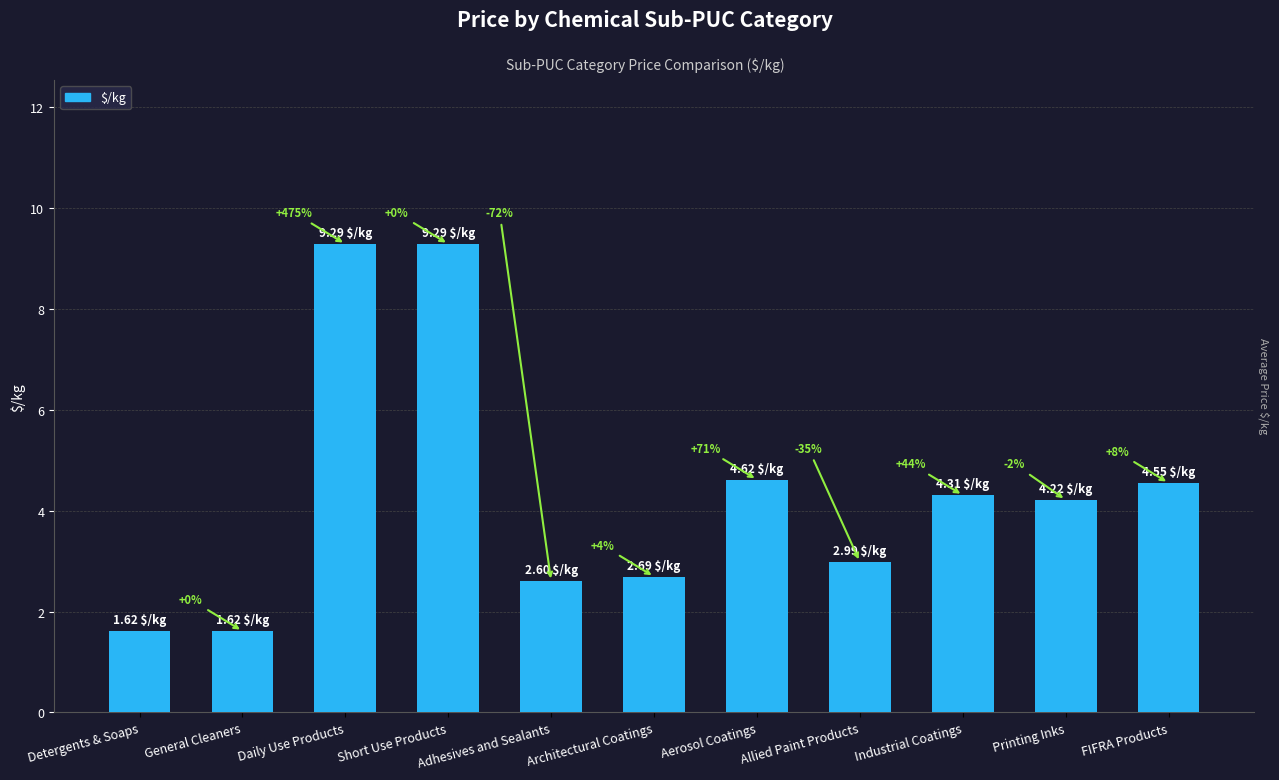

What is the difference between the maximum and second lowest values?

7.7